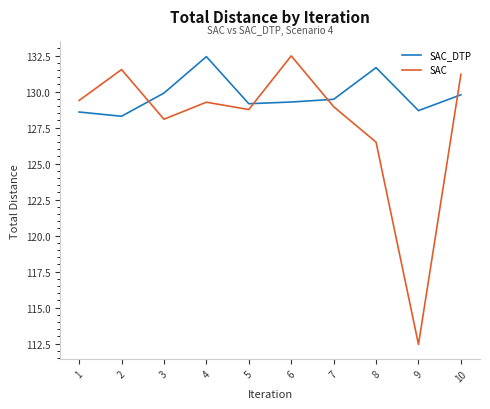

What value does the SAC_DTP series have at 10?

129.8